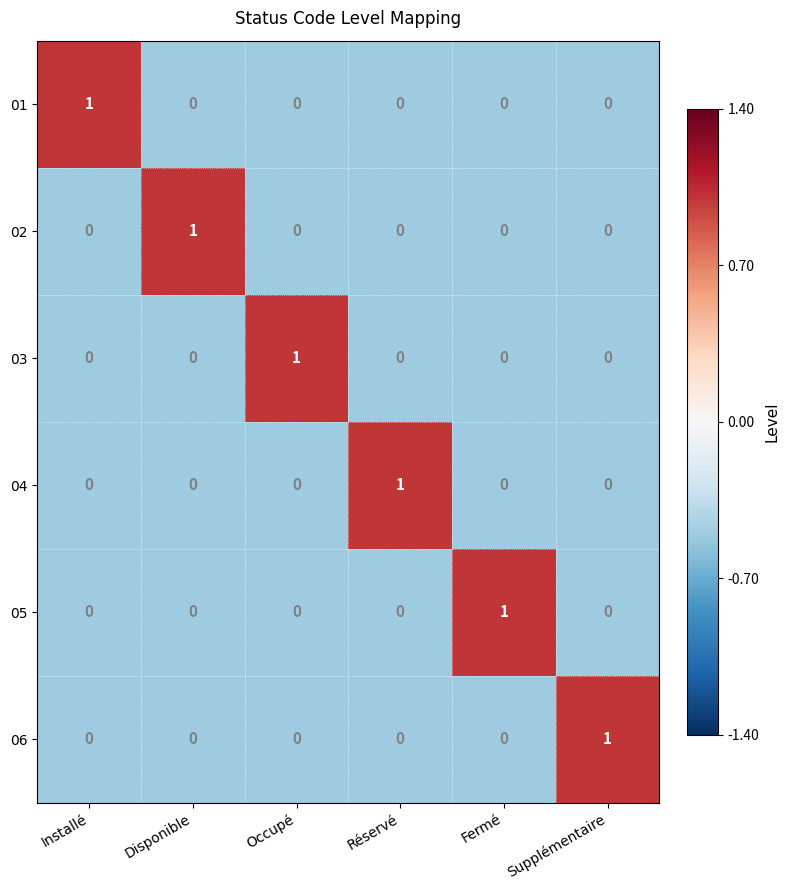

Count the 01 values in the range 0 to 1.

6